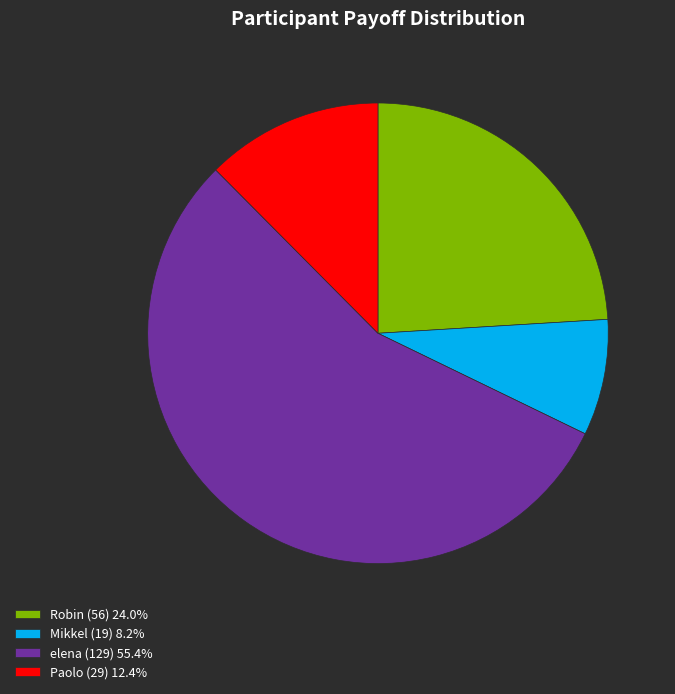

True or false: Paolo accounts for 1% of the total.

False